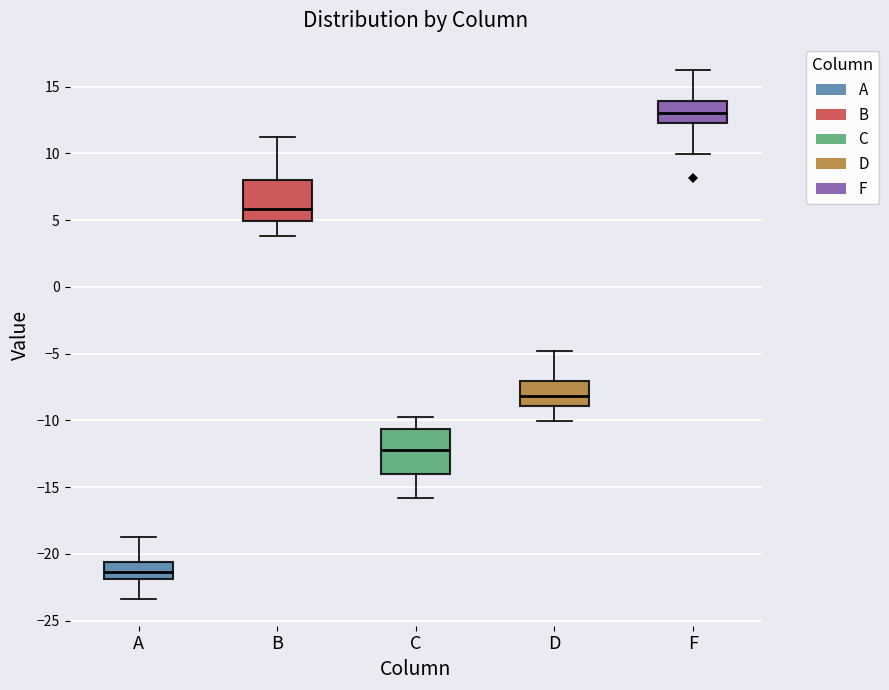

Which box's median line is the lowest?

A